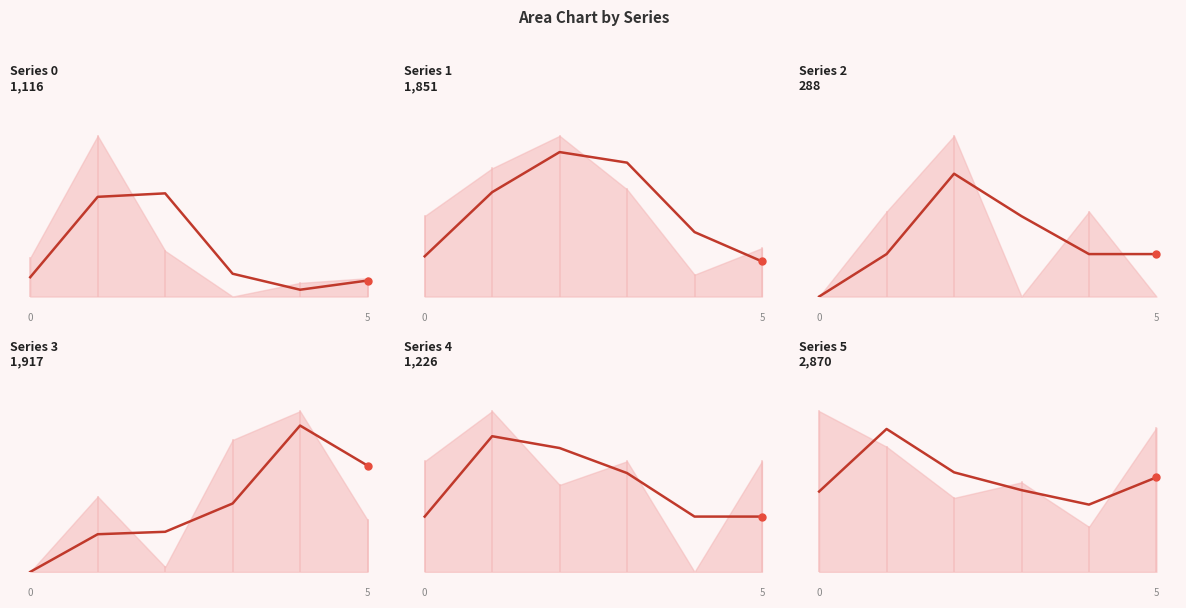

Which category has the highest value across all series?

4